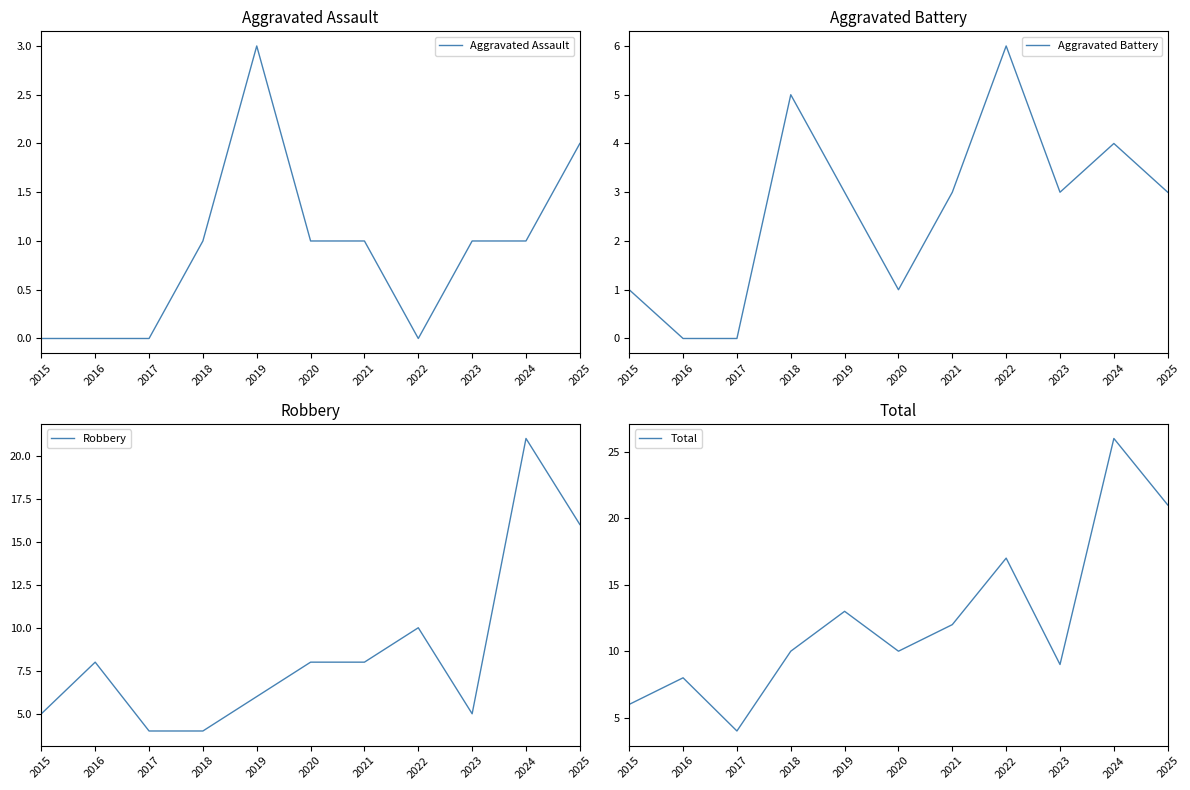

Rank the series by their average value, from highest to lowest.

Total, Robbery, Aggravated Battery, Aggravated Assault